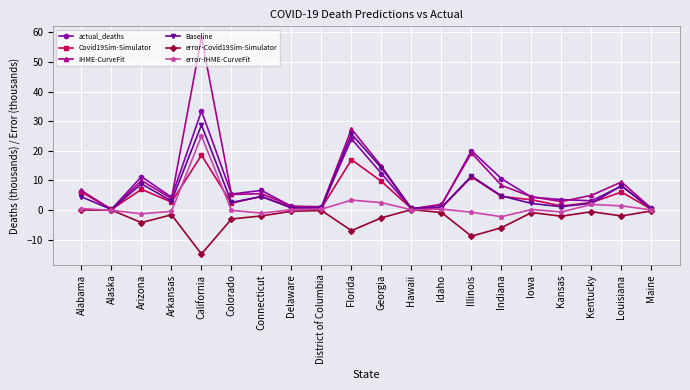

Where is the first local minimum for actual_deaths?

Alaska